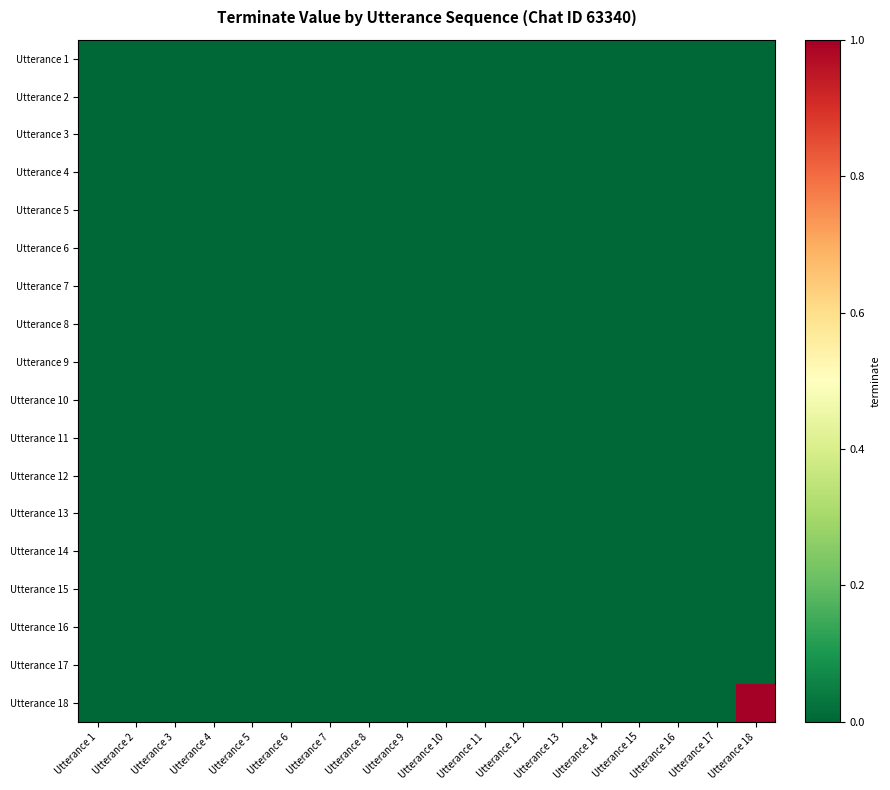

Count the number of data series in this chart.

18